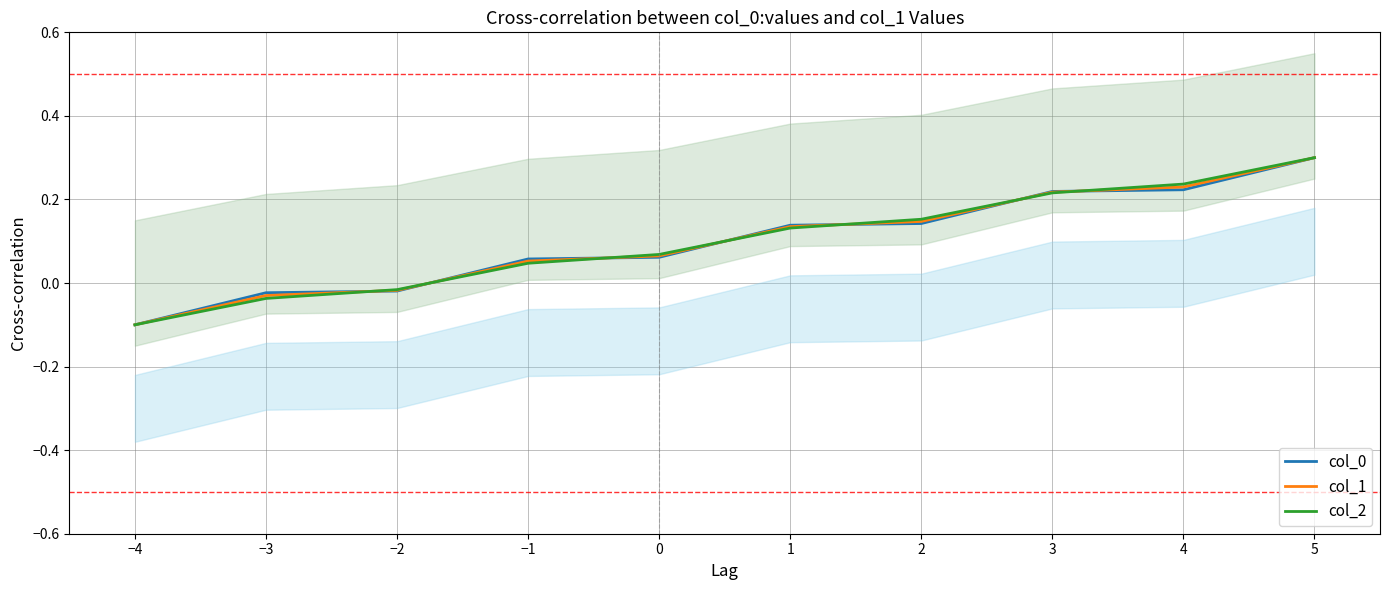

At which label does col_2 first exceed 0?

−1